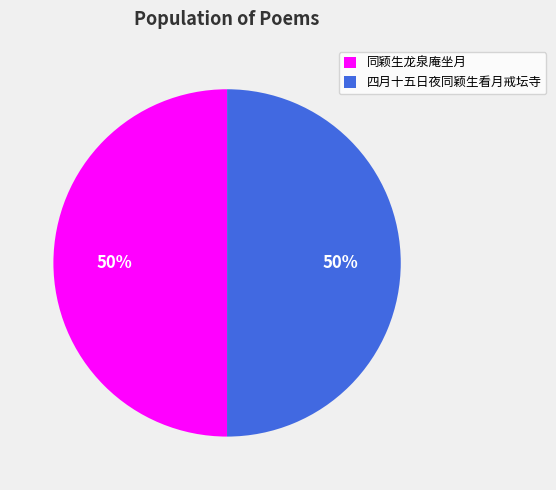

Is the sum of 同颖生龙泉庵坐月 and 四月十五日夜同颖生看月戒坛寺 greater than half?

Yes